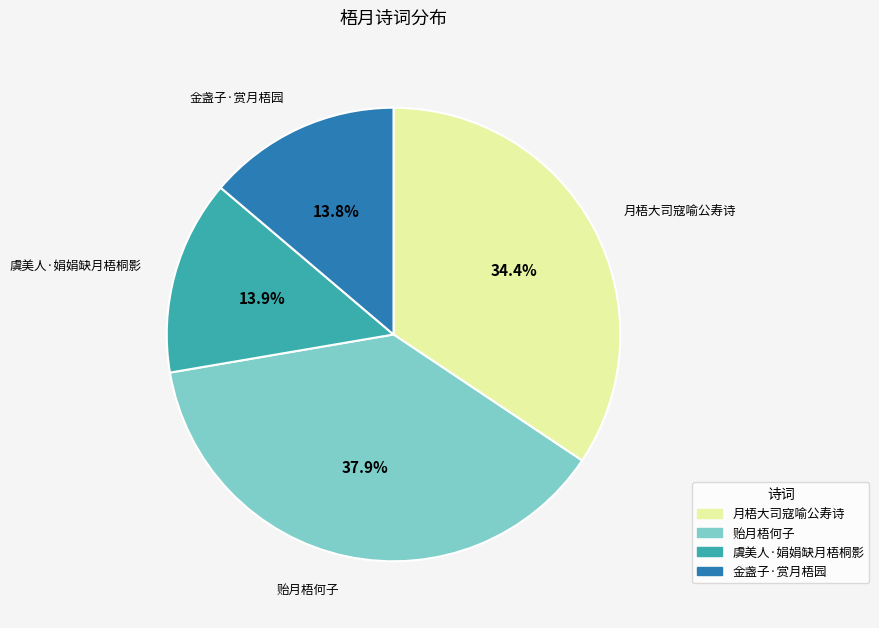

What is the largest slice in the pie chart?

贻月梧何子